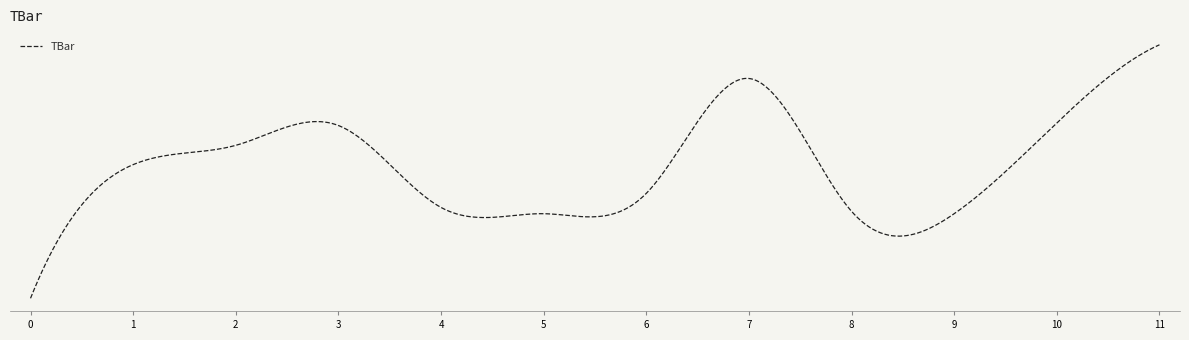

Reading left to right, list all the values displayed in this chart.

0.0	23.7	27.1	30.6	16.1	15.0	18.6	39.0	15.4	15.0	31.1	44.9